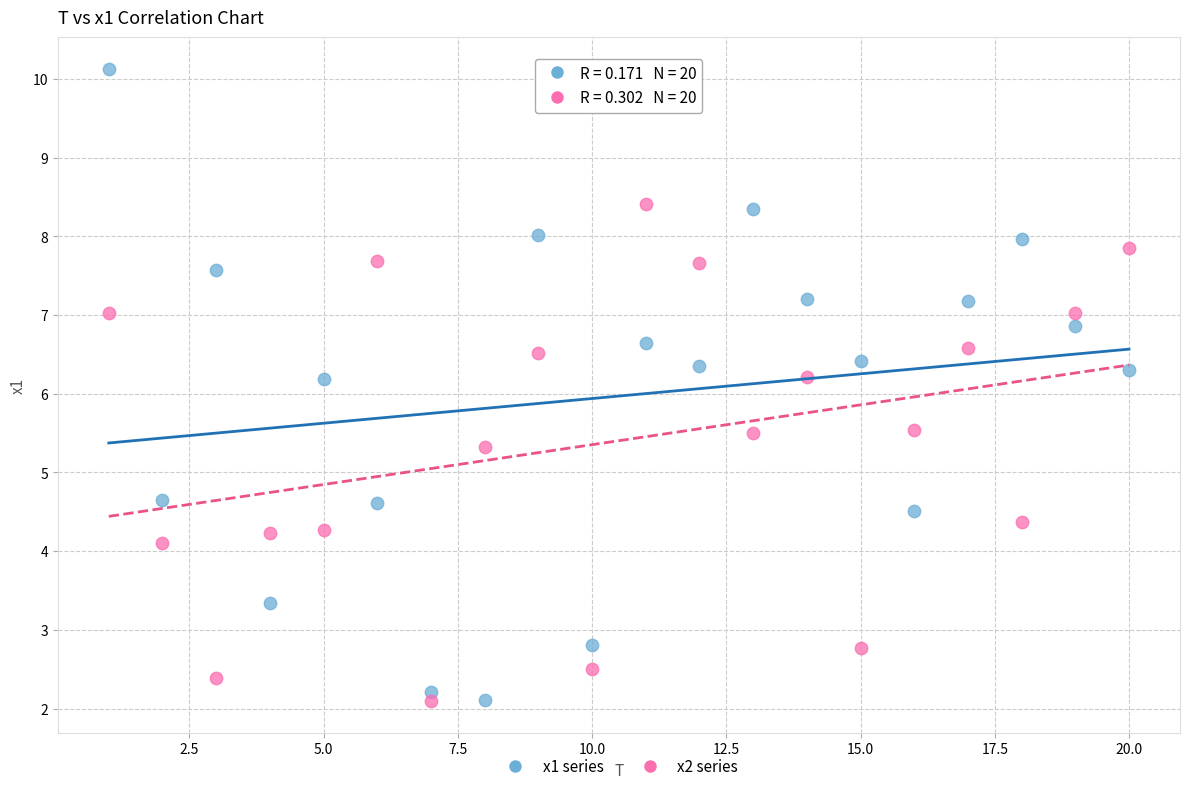

Which series has the largest Y range (max minus min)?

x1 series